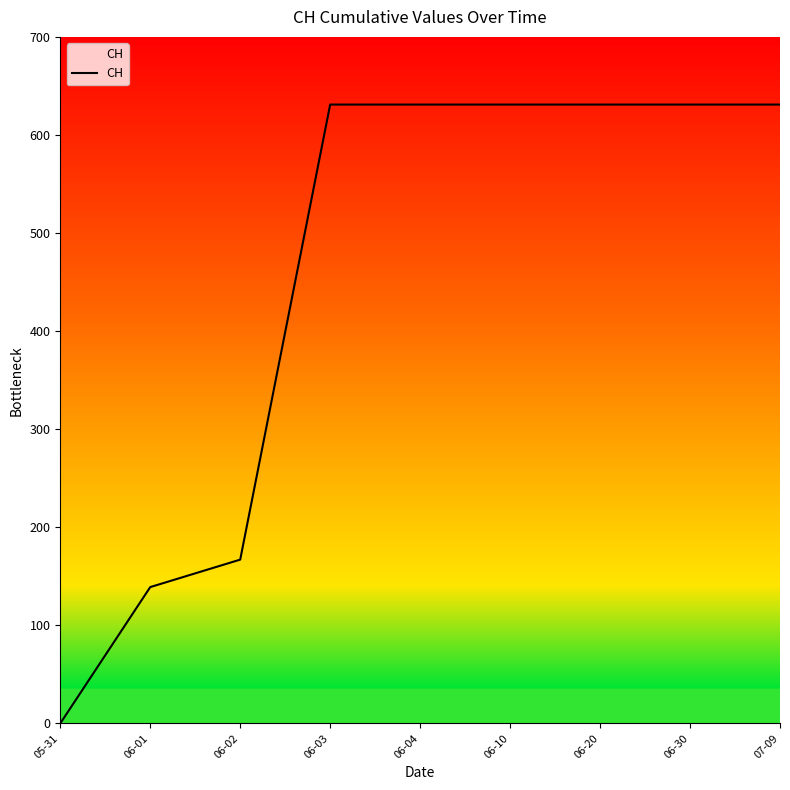

Where is the data nearest to the value 315?

06-02